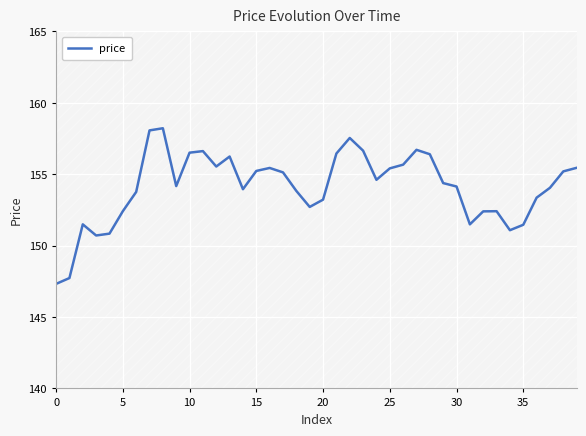

The price series shows 152.4 at 5. True or false?

True